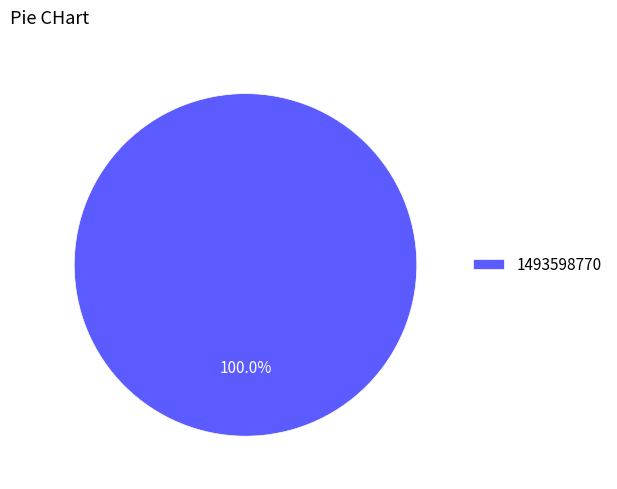

Which category accounts for the majority?

1493598770